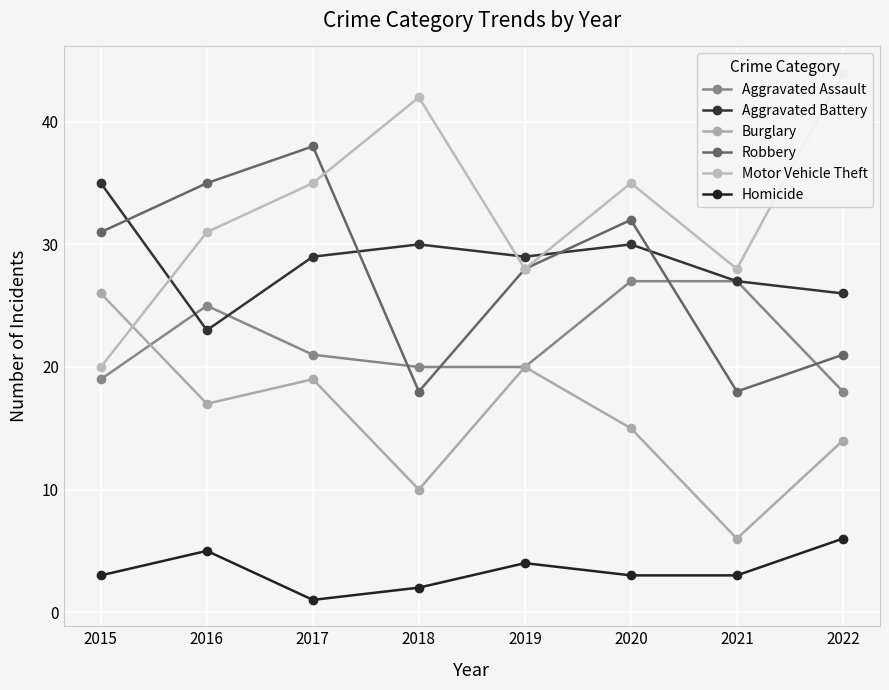

Which series has the largest range (max minus min)?

Motor Vehicle Theft